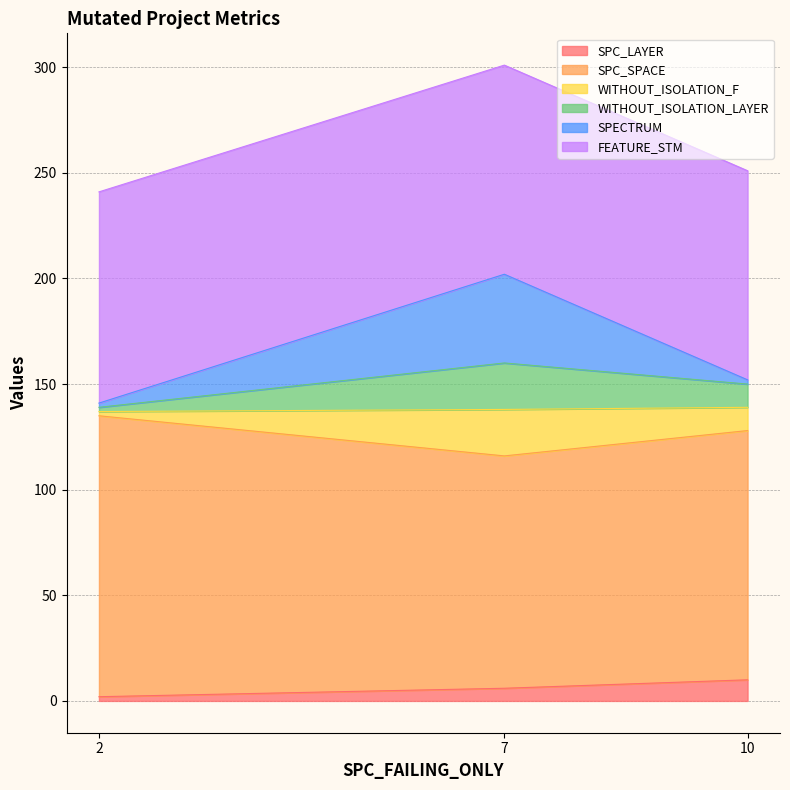

Which has a higher value, 10 or 2?

10